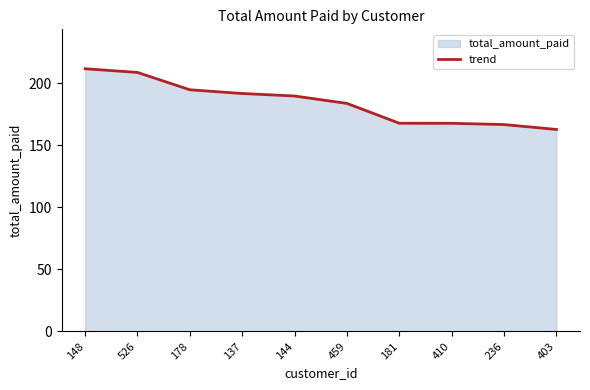

What is the minimum value shown in the chart?

162.7